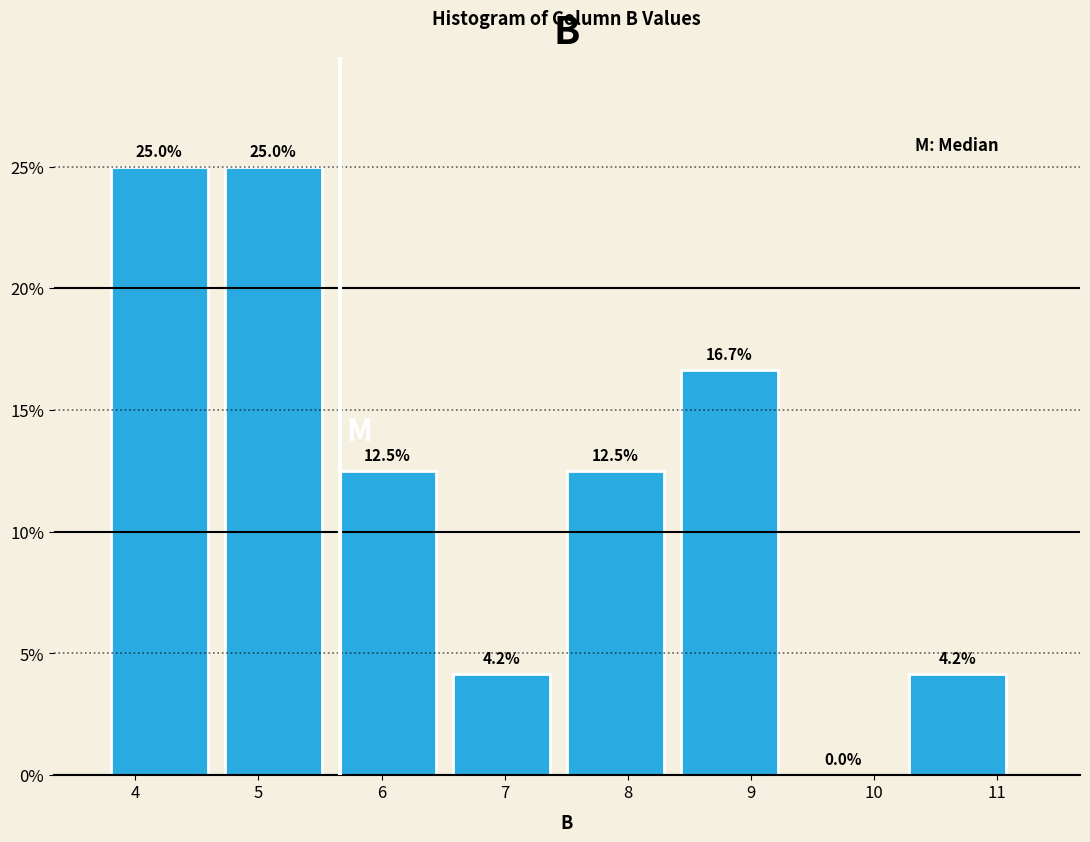

Reading left to right, transcribe this chart: for each bar, give the range it covers on the x-axis and its height. The bar edges are not printed on the chart, so give them approximately, as read against the axis.

3.8 to 4.7: 25.0
4.7 to 5.7: 25.0
5.7 to 6.6: 12.5
6.6 to 7.5: 4.2
7.5 to 8.4: 12.5
8.4 to 9.4: 16.7
9.4 to 10.3: 0.0
10.3 to 11.2: 4.2